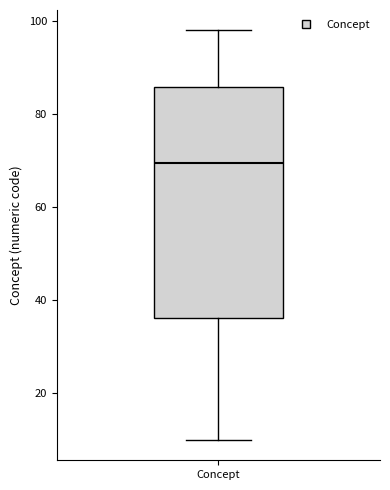

Read this box plot against the y-axis: the position of the median line, the range covered by the box, and the ends of both whiskers. The values are not printed on the chart, so give them approximately, as read against the axis.

median 70, box 36 to 86, whiskers 10 to 98